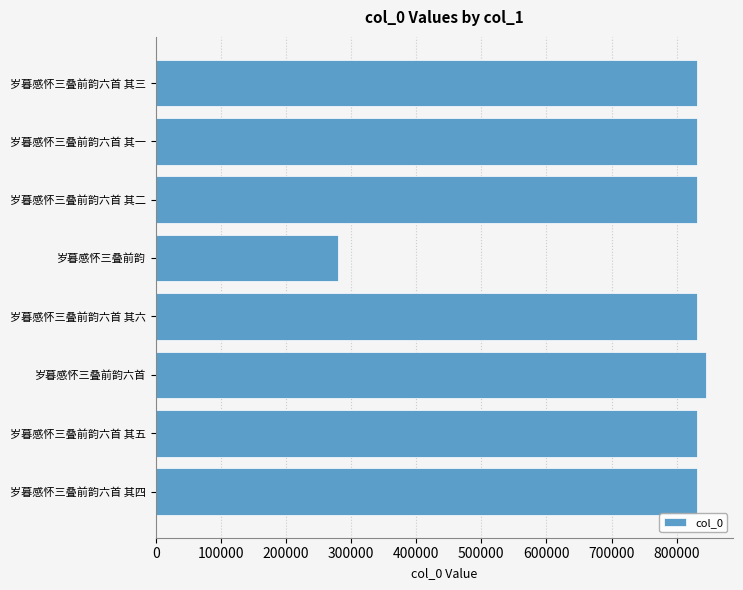

What is the difference between the maximum and minimum values?

563760